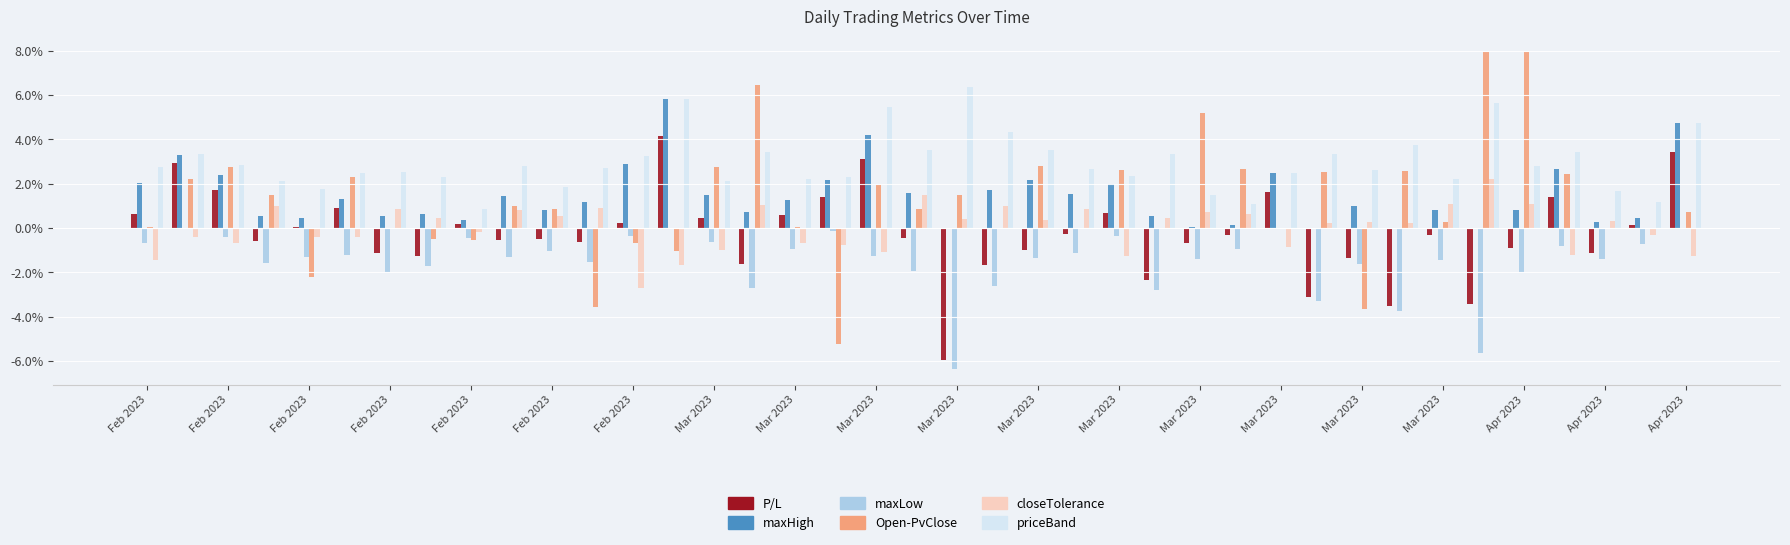

Is the value of maxHigh at Mar 2023 greater than the value of Open-PvClose at Mar 2023?

Yes